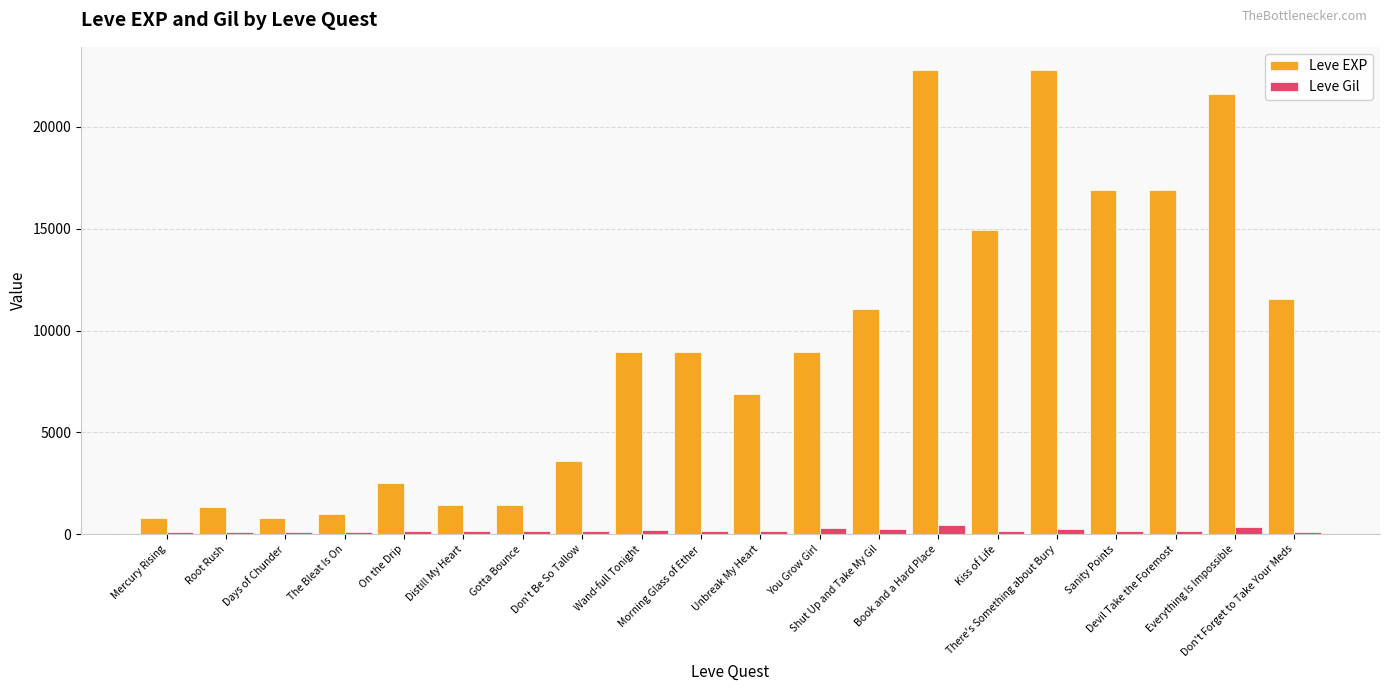

What position from the right is Book and a Hard Place?

7